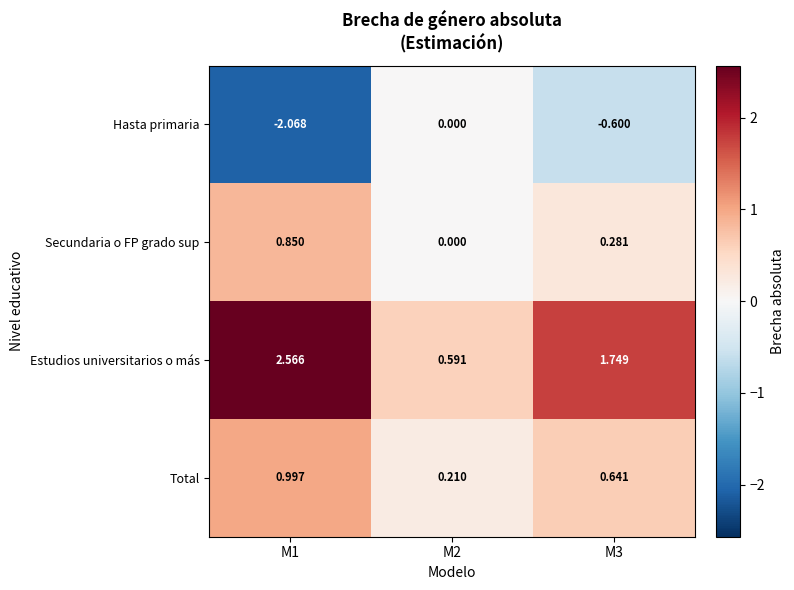

Rank the series at M3 from highest to lowest value.

Estudios universitarios o más, Total, Secundaria o FP grado sup, Hasta primaria